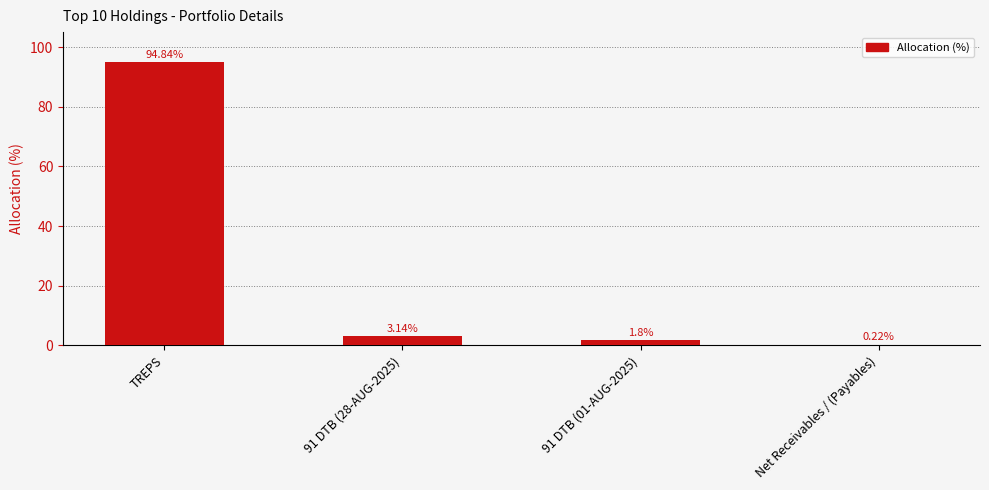

Which label corresponds to the largest value in the chart?

TREPS